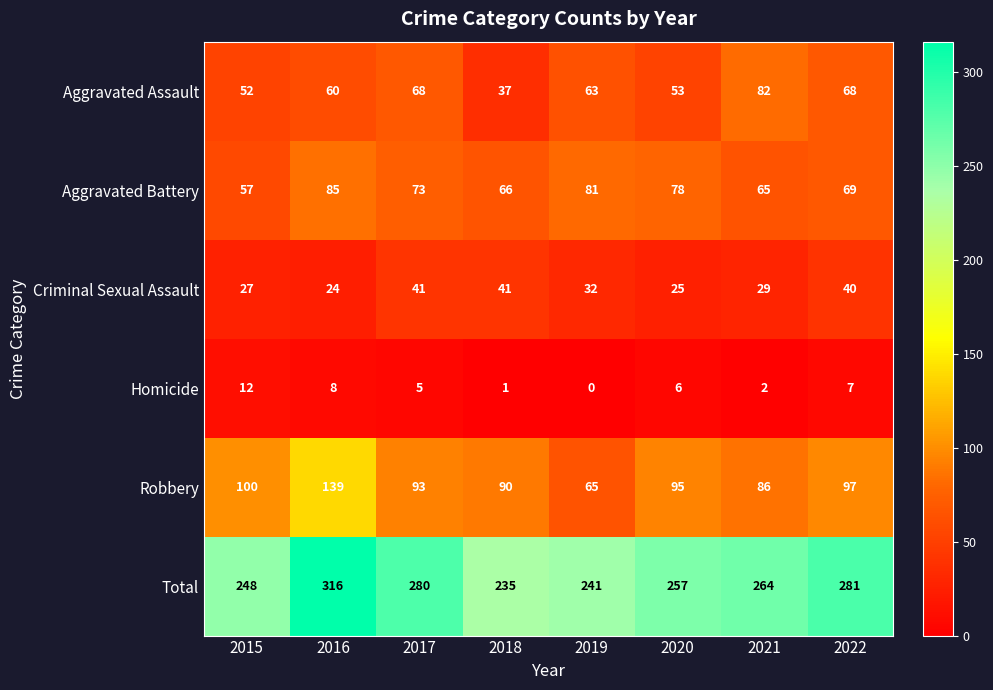

Which series has the largest total across all categories?

Total